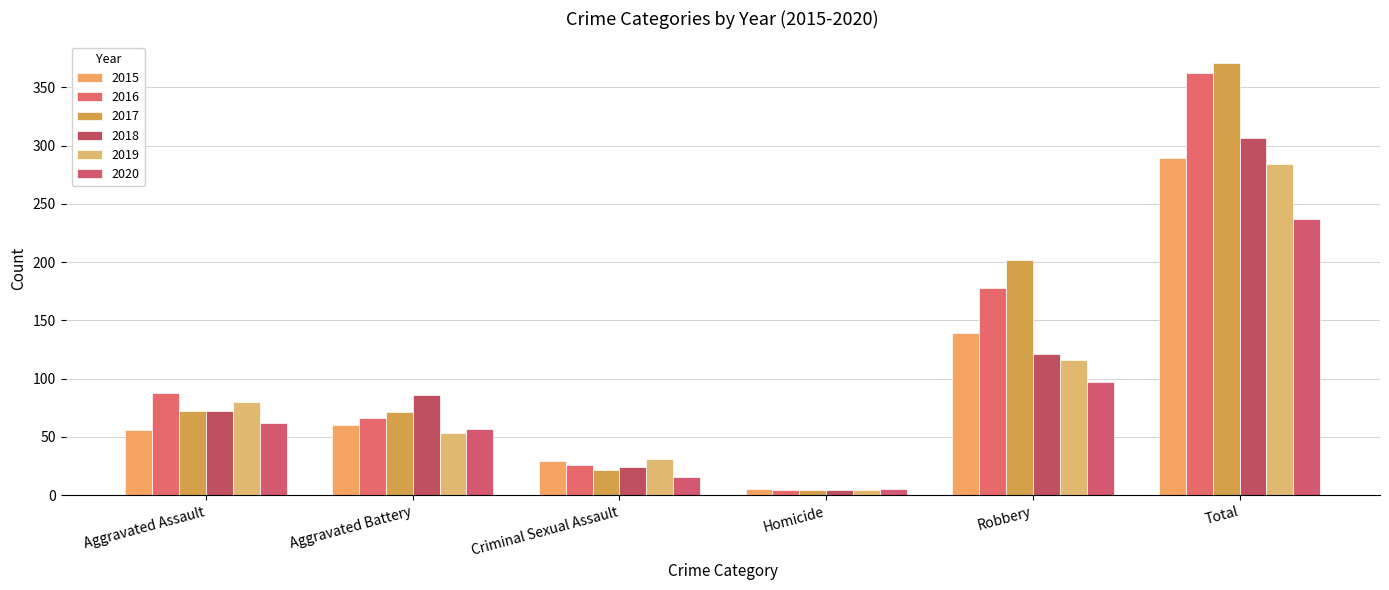

Which series has the largest total across all categories?

2017